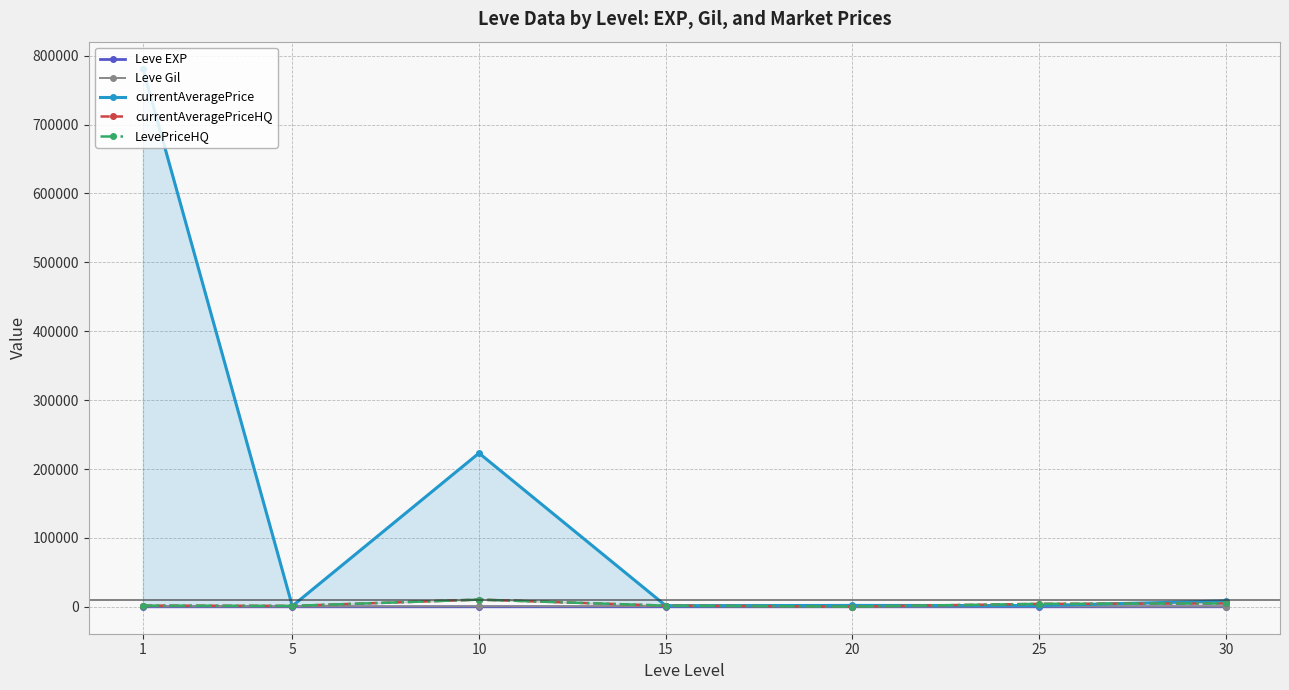

Where is the first local maximum for currentAveragePrice?

10